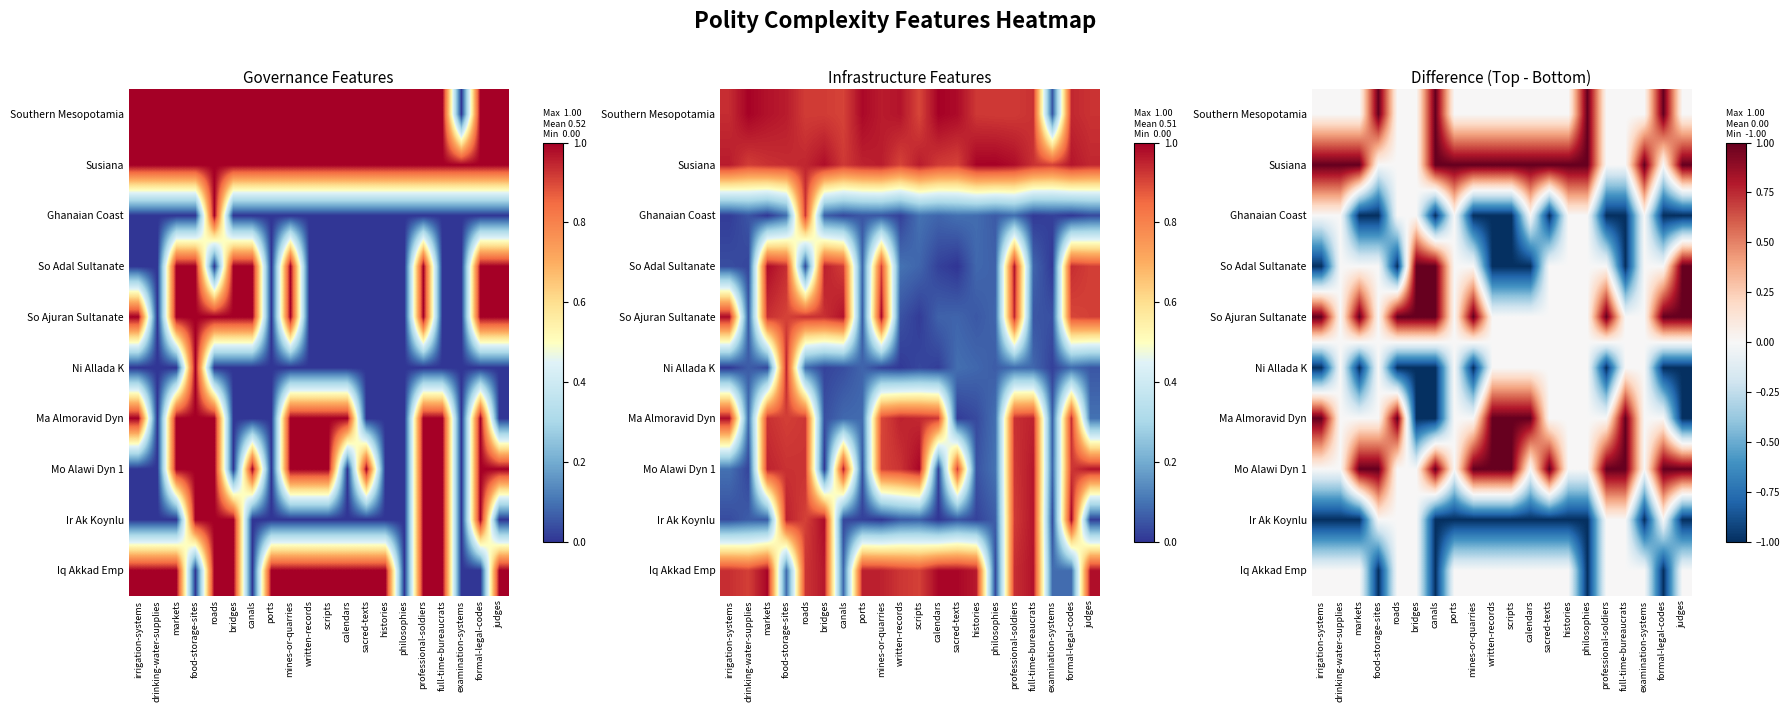

The value of So Ajuran Sultanate at formal-legal-codes is 2. True or false?

False